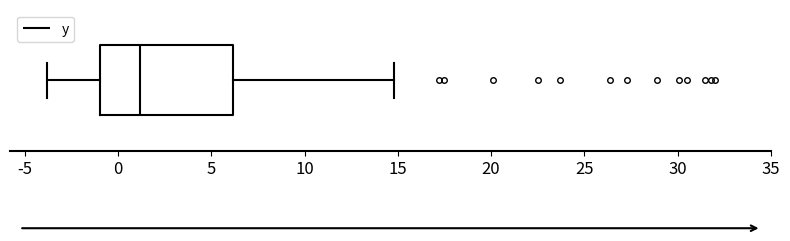

Where does the left whisker of the box end on the x-axis? The values are not printed on the chart, so give them approximately, as read against the axis.

-4